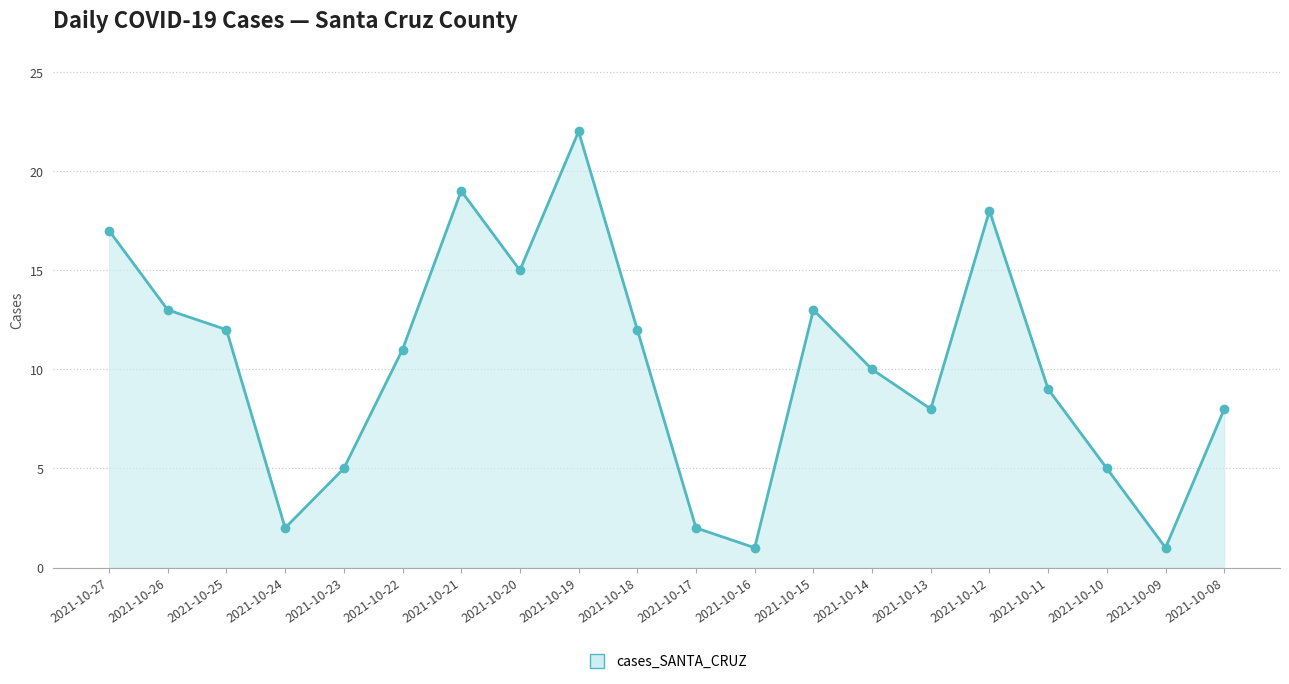

What is the greatest value displayed?

22